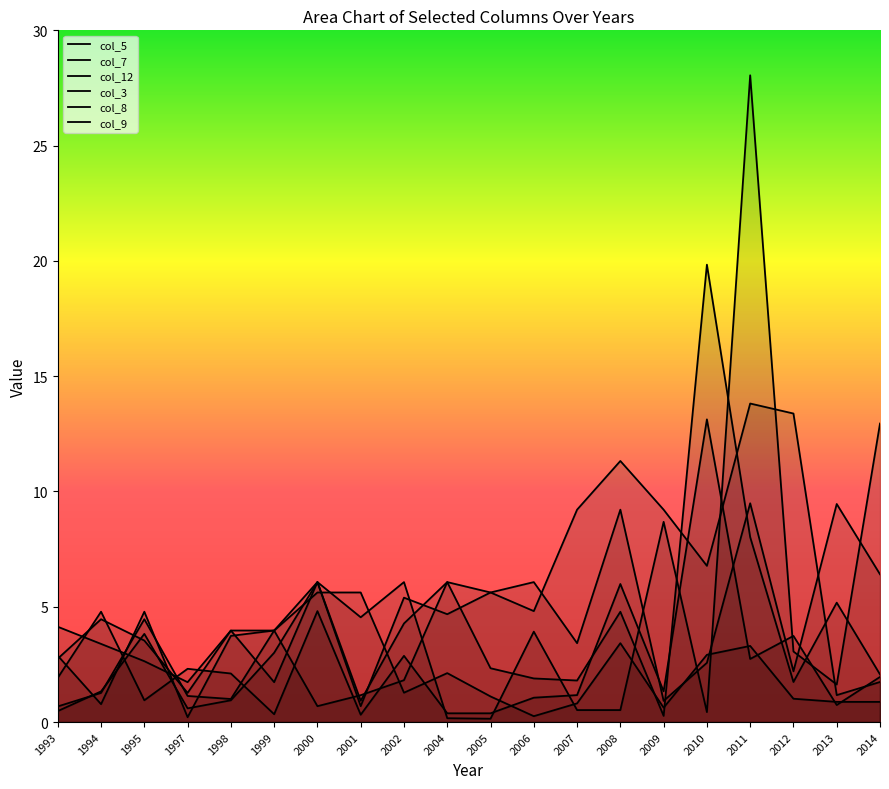

Rank the series by their maximum value, from lowest to highest.

col_8, col_5, col_7, col_9, col_12, col_3